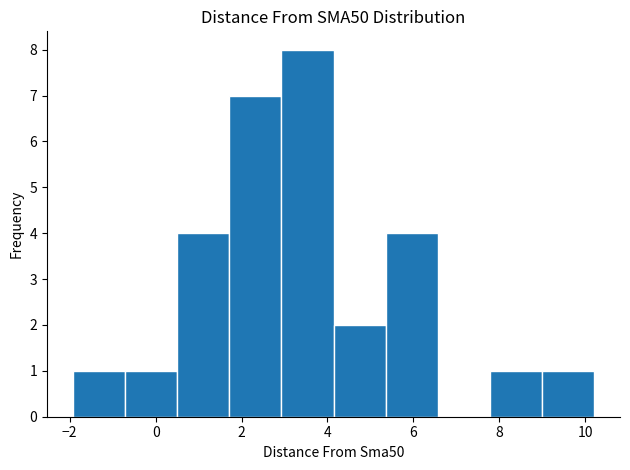

How tall is the bar that spans 4.2 to 5.4 on the x-axis? Neither the bar edges nor the heights are printed on the chart, so give them approximately, as read against the axes.

2